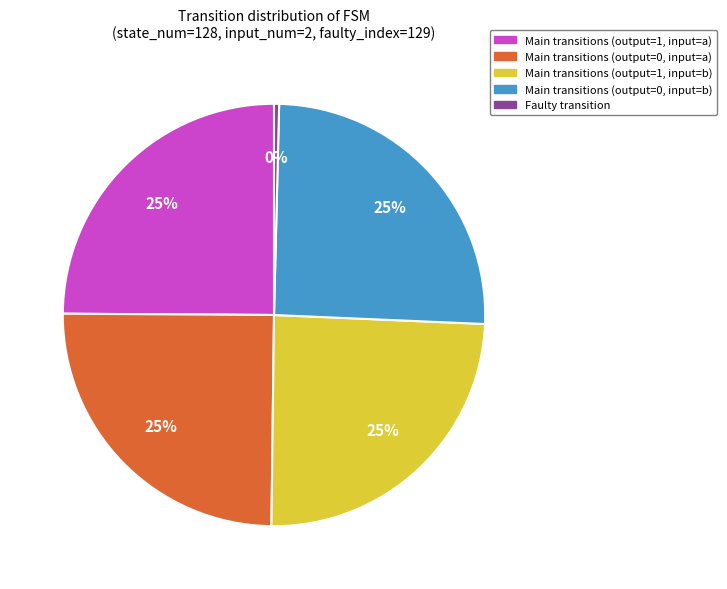

Which slice is the smallest?

Faulty transition